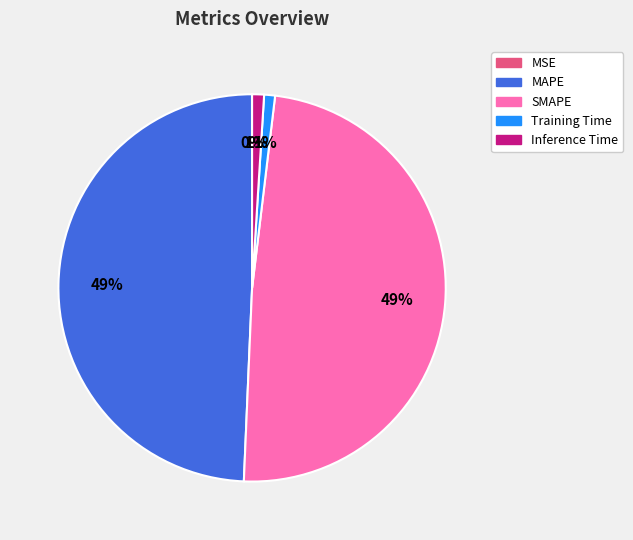

To the nearest percent, what percentage of the pie is Training Time?

1%